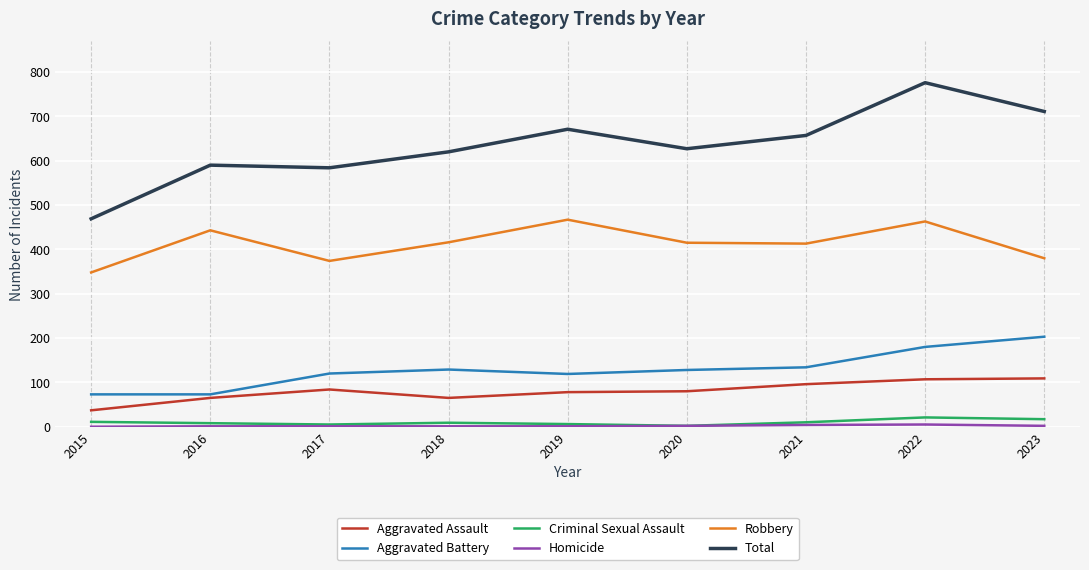

Between 2016 and 2022, which series saw the biggest shift?

Total